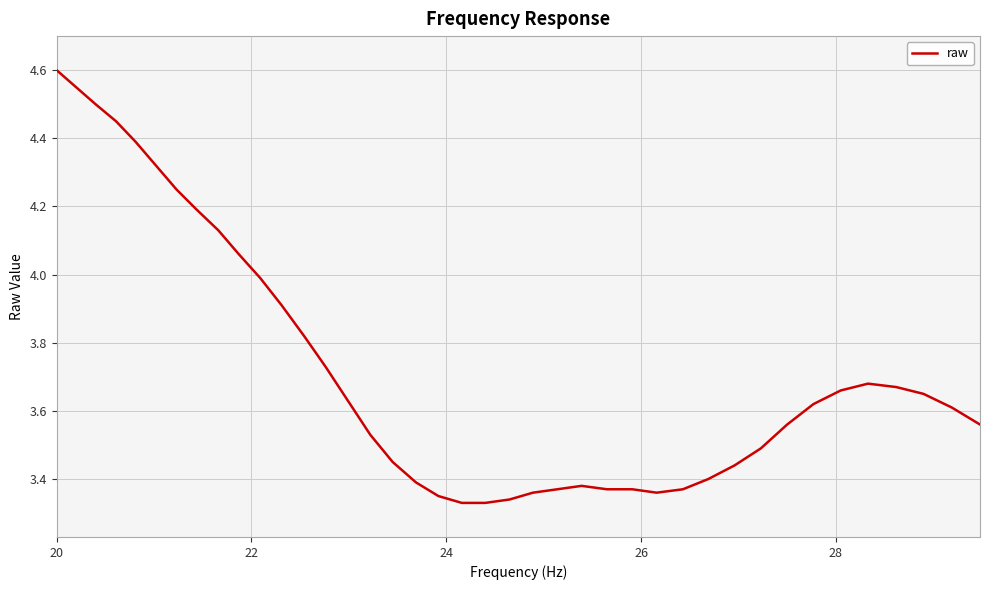

What is the maximum value shown in the chart?

4.6